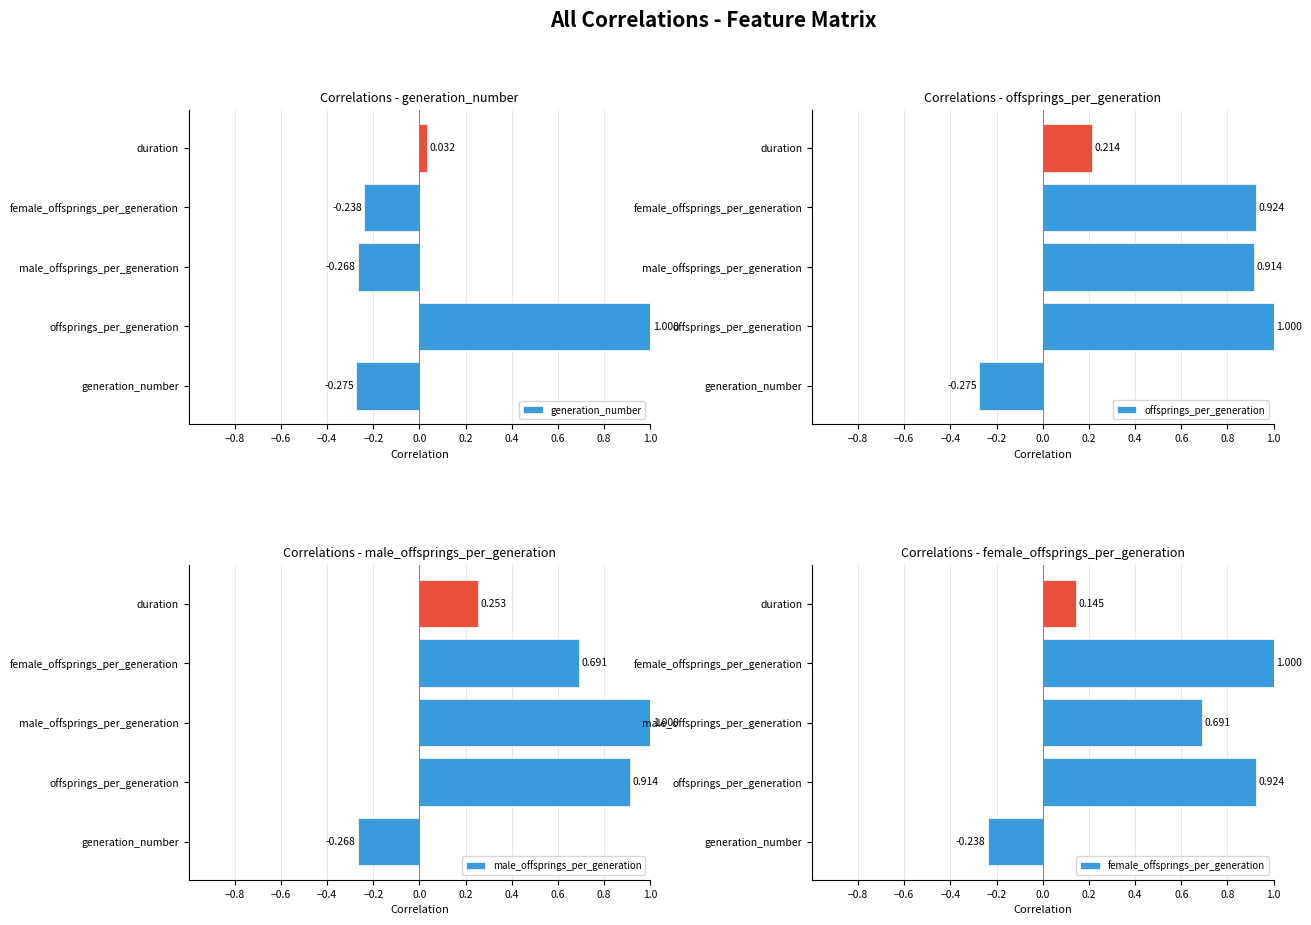

What is the sum of all male_offsprings_per_generation values?

2.6